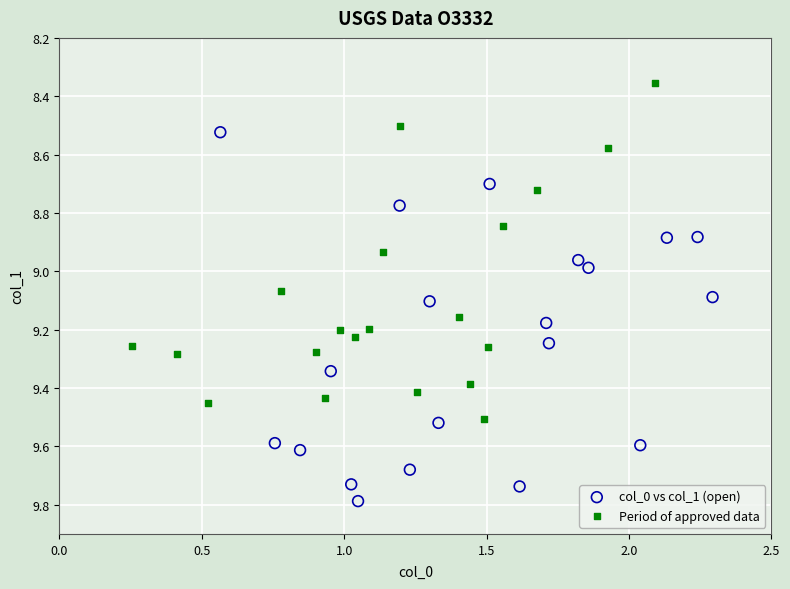

Which series reaches the minimum Y coordinate?

Period of approved data